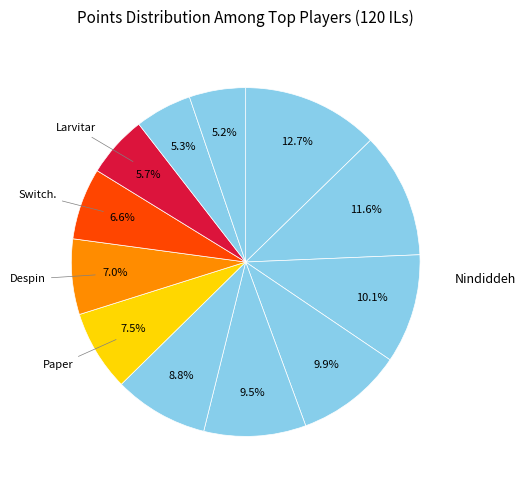

How many segments does this pie chart have?

12